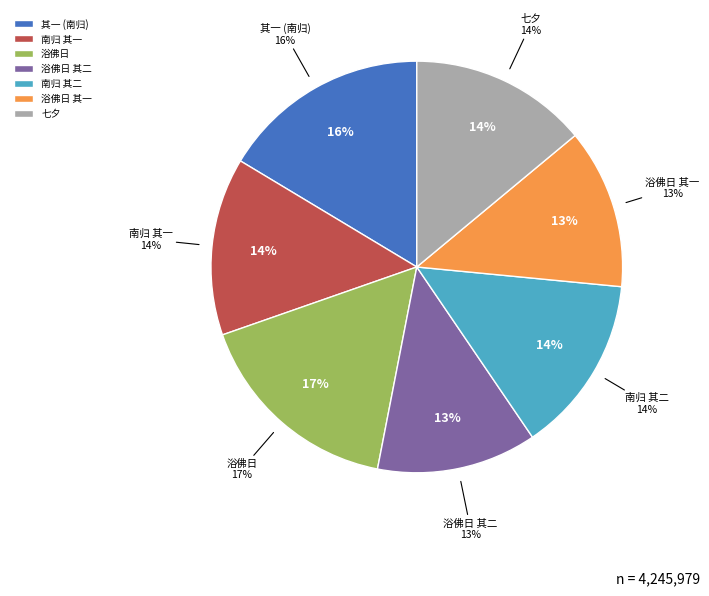

To the nearest percent, what portion does 南归酬黎惟仁梁公瑞唐寅仲邓君肃黄幼章梁少学黄幼元林开先见过二首 其一 represent?

14%